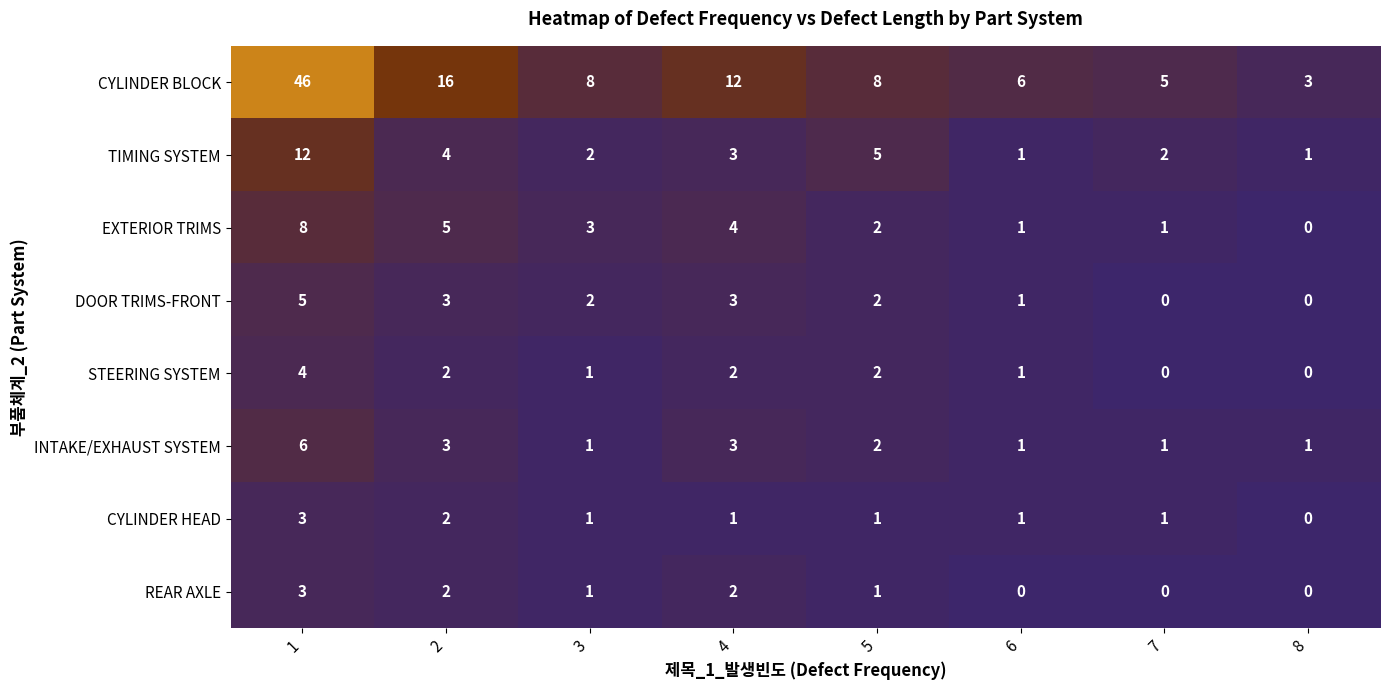

How many distinct data groups are displayed?

8